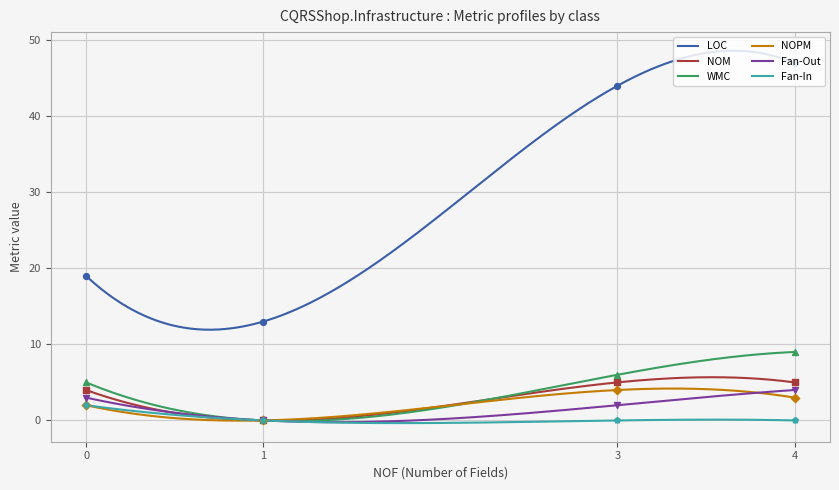

Which series has the widest spread of Y values?

LOC